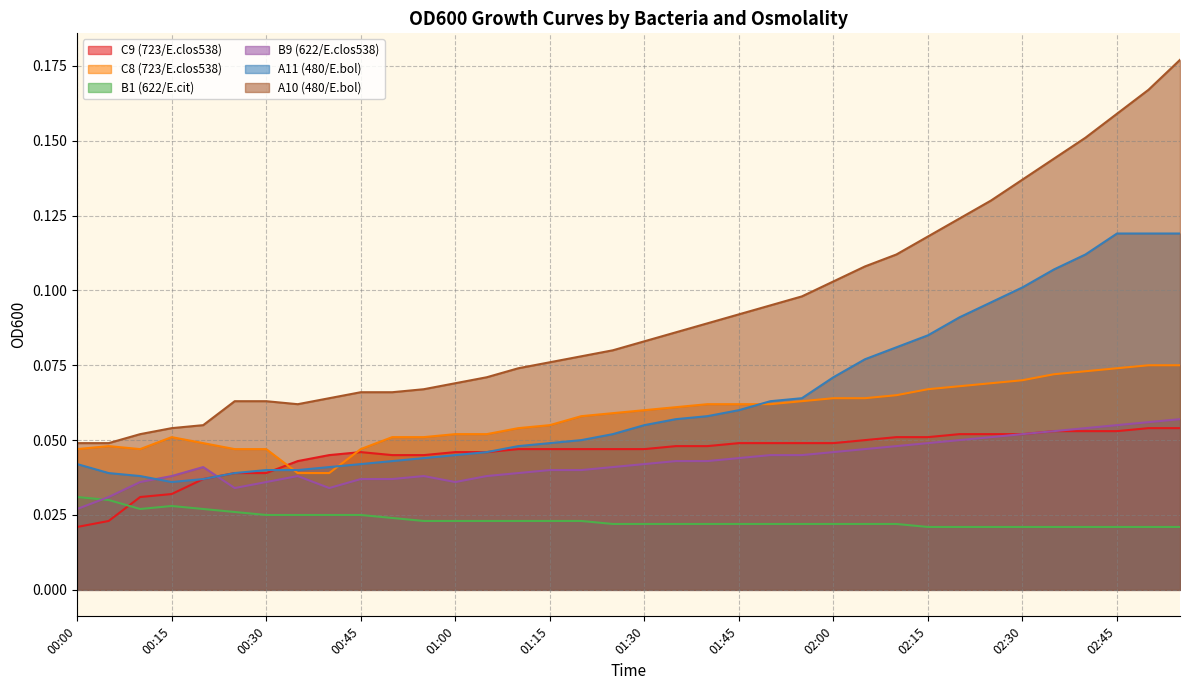

List the series in order of their peak value, highest first.

A10 (480/E.bol), A11 (480/E.bol), C8 (723/E.clos538), B9 (622/E.clos538), C9 (723/E.clos538), B1 (622/E.cit)